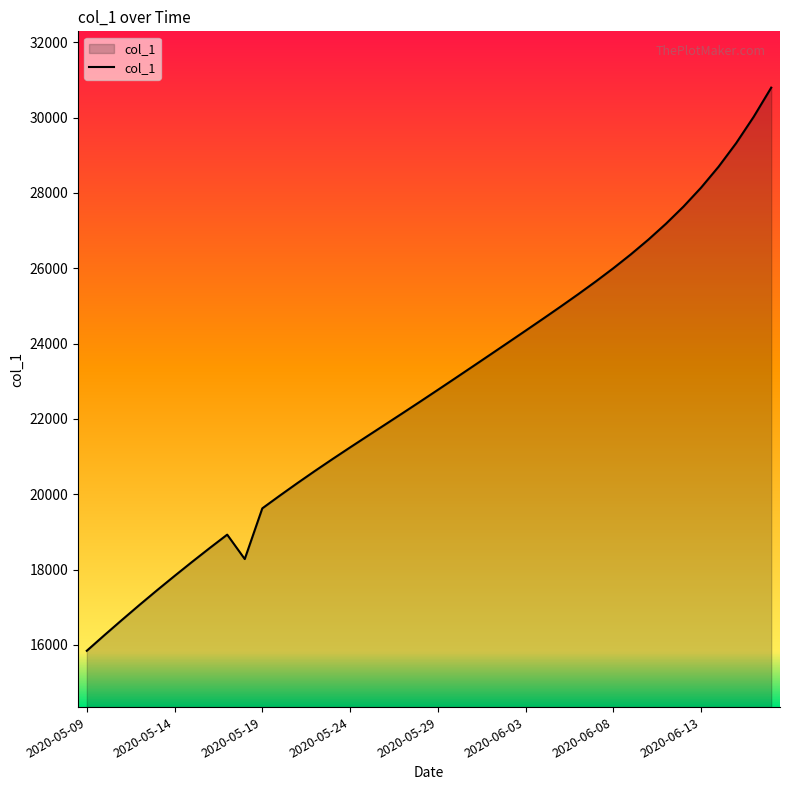

What is the greatest value displayed?

30794.5